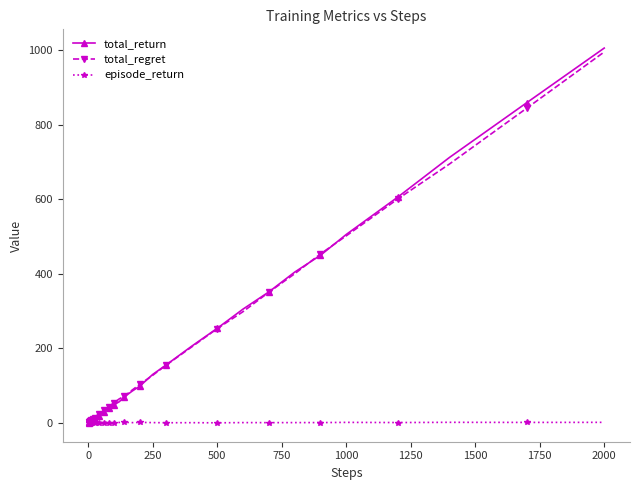

How many lines are shown in the chart?

3